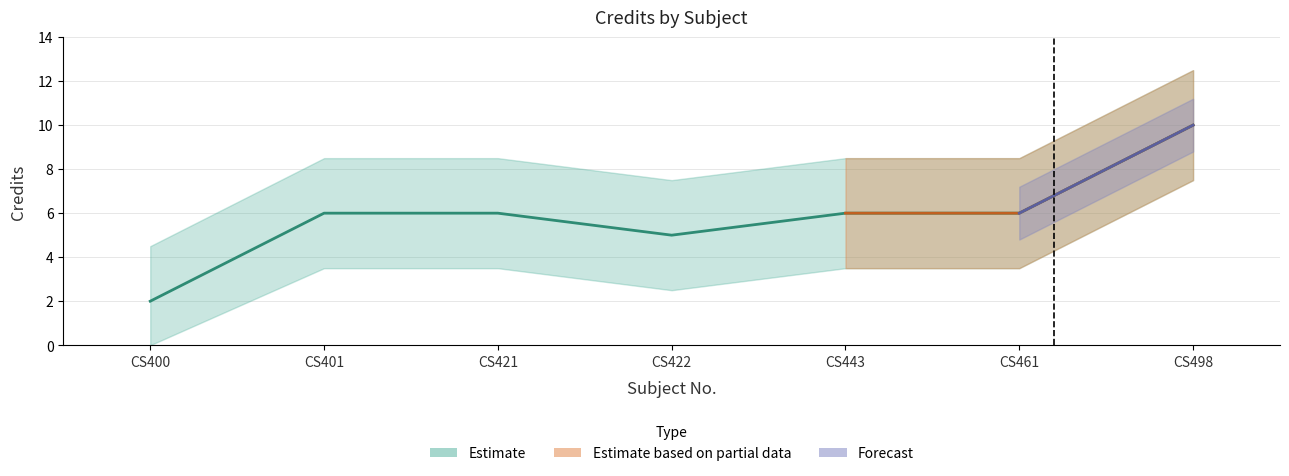

Reading left to right, list all the values displayed in this chart.

2	6	6	5	6	6	10